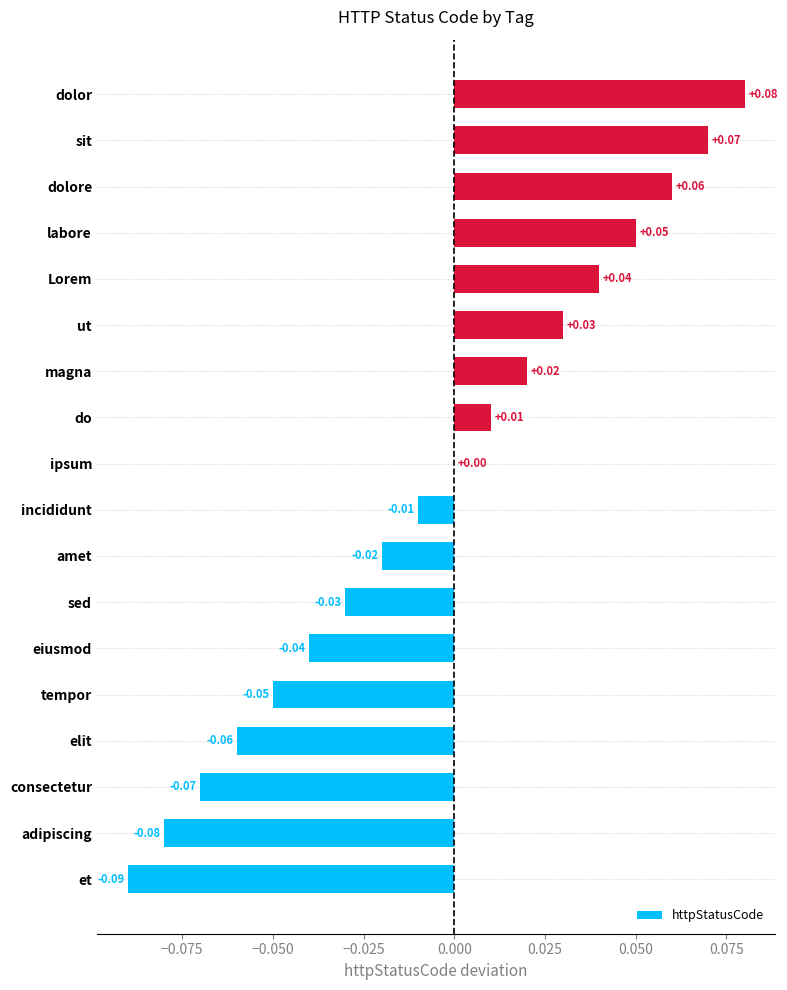

At which label is the value closest to 0?

ipsum